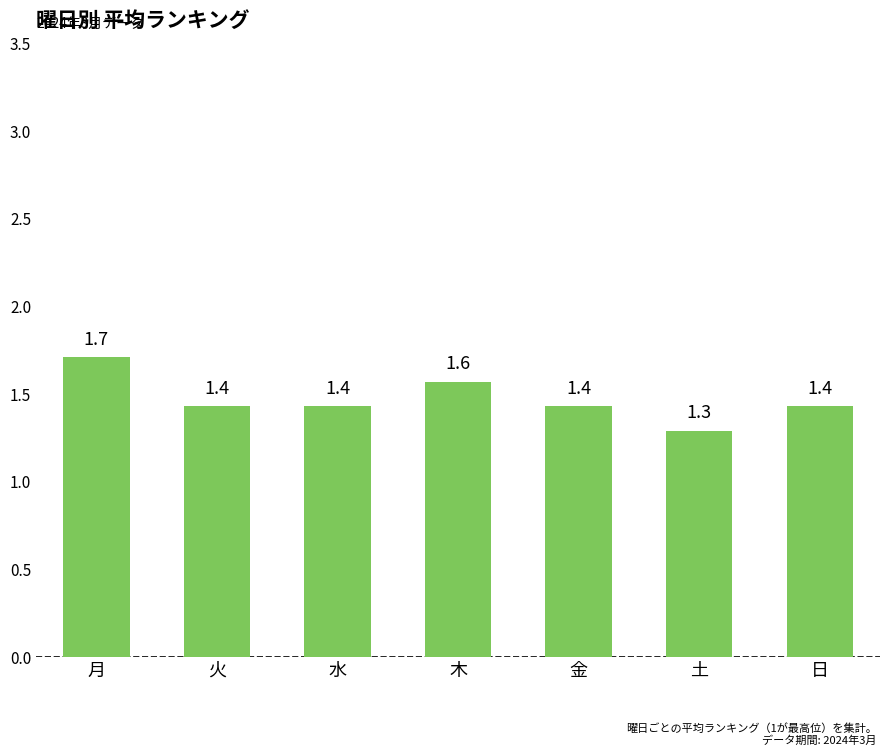

The value at 月 is 2.2. True or false?

False